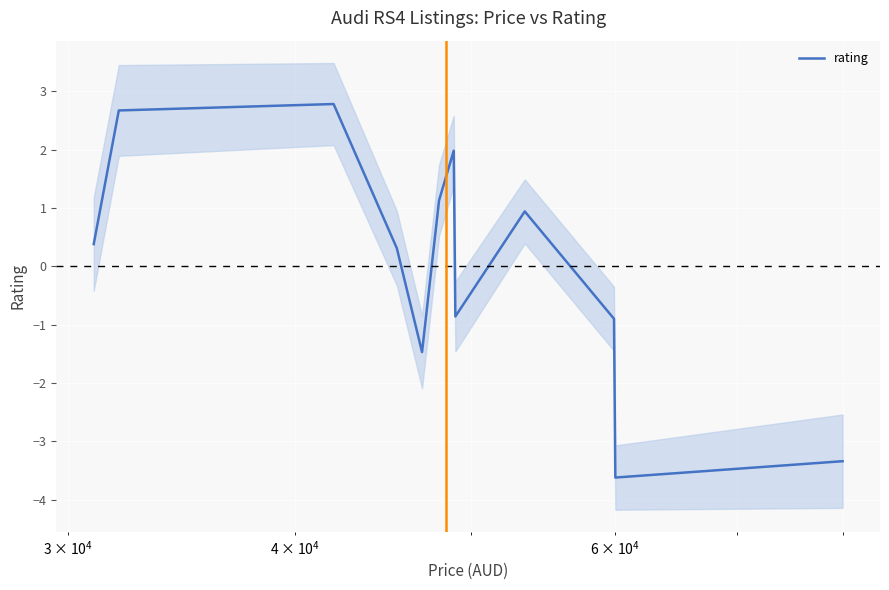

What is the minimum value for rating?

-3.6